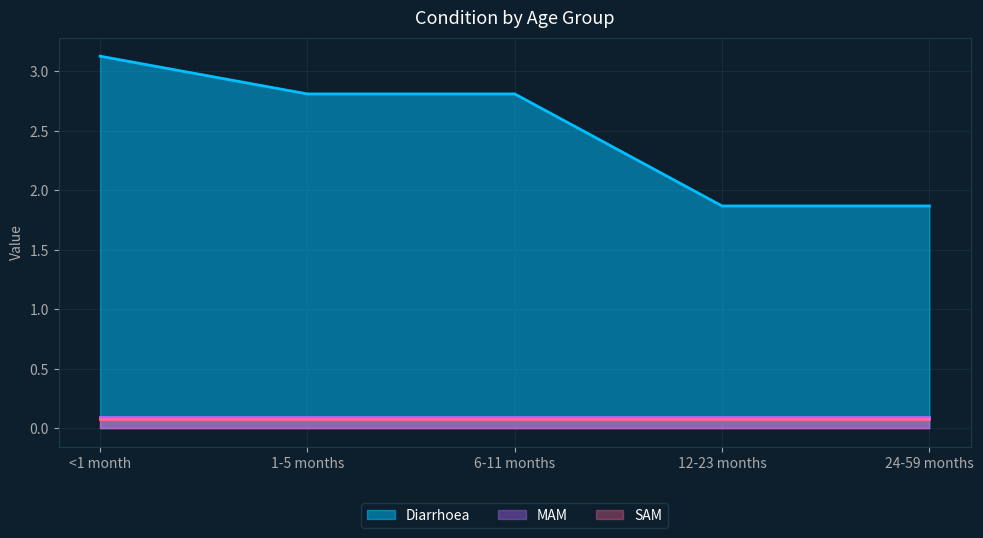

How many values in the Diarrhoea series exceed 2?

3